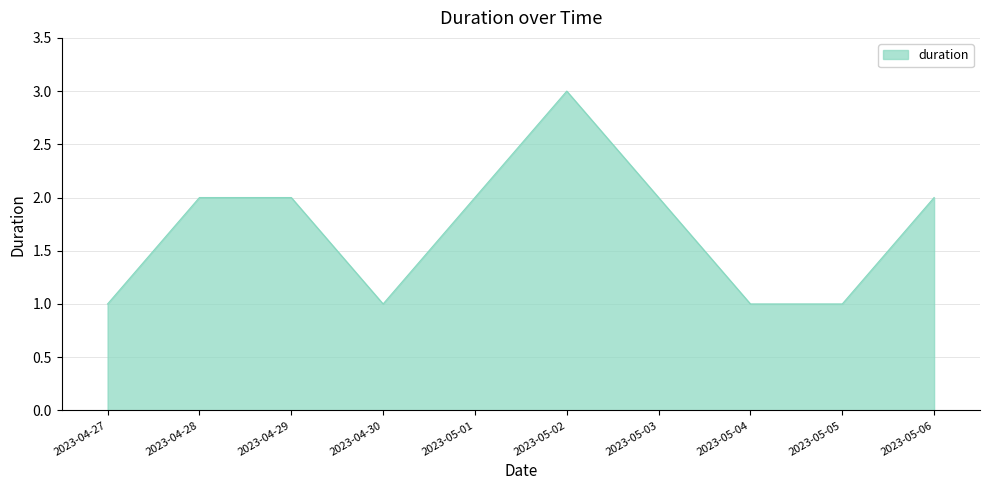

What is the change in value from 2023-04-27 to 2023-05-01?

+1